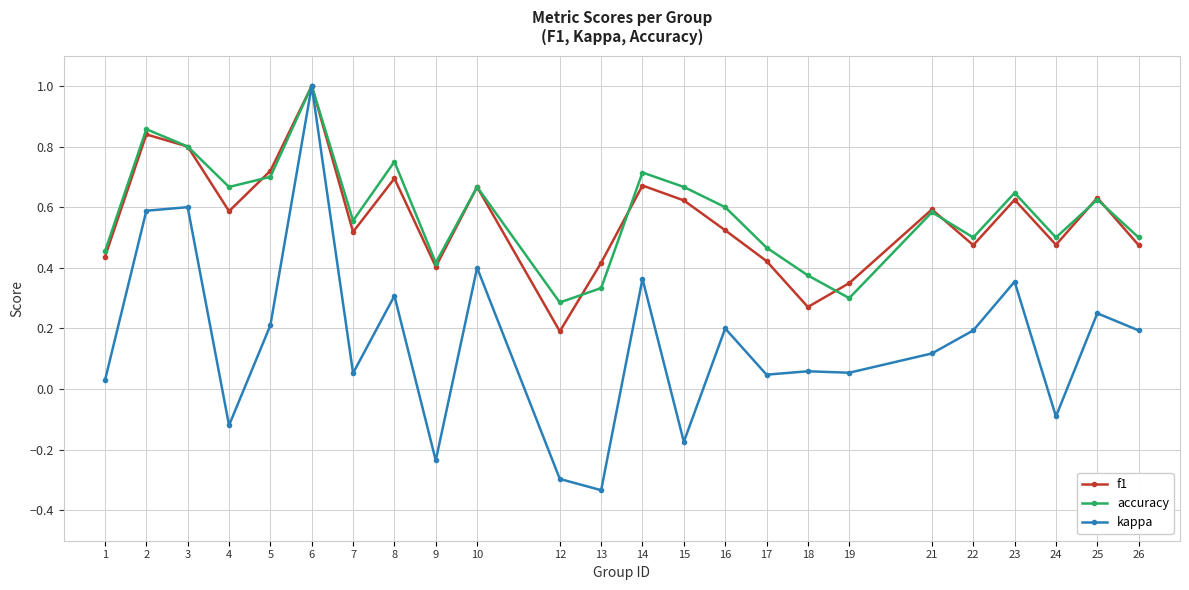

The value of f1 at 19 is 0.1. True or false?

False